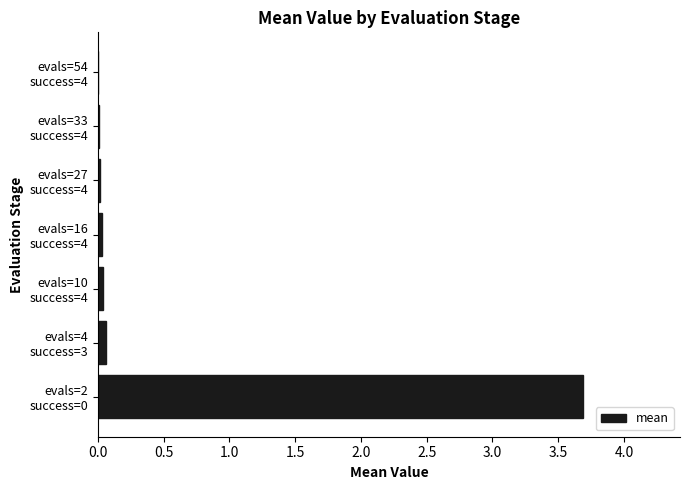

What is the average value?

0.5